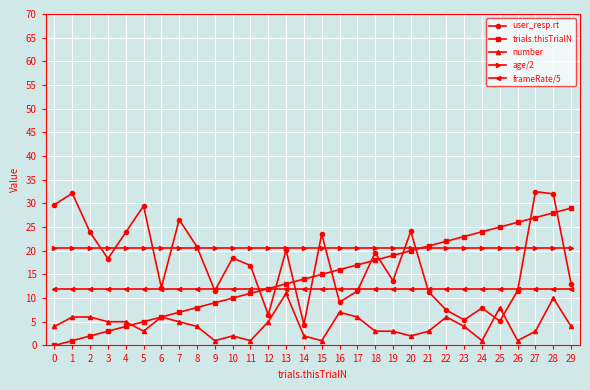

Rank the categories by trials.thisTrialN value from lowest to highest.

0, 1, 2, 3, 4, 5, 6, 7, 8, 9, 10, 11, 12, 13, 14, 15, 16, 17, 18, 19, 20, 21, 22, 23, 24, 25, 26, 27, 28, 29